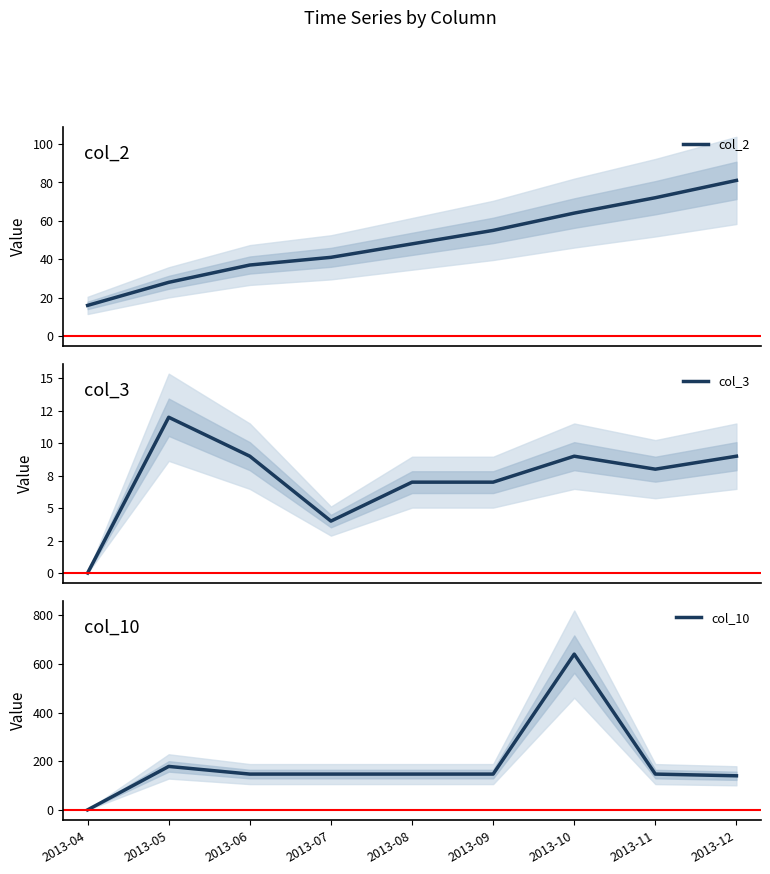

Which series has the largest total across all categories?

col_10